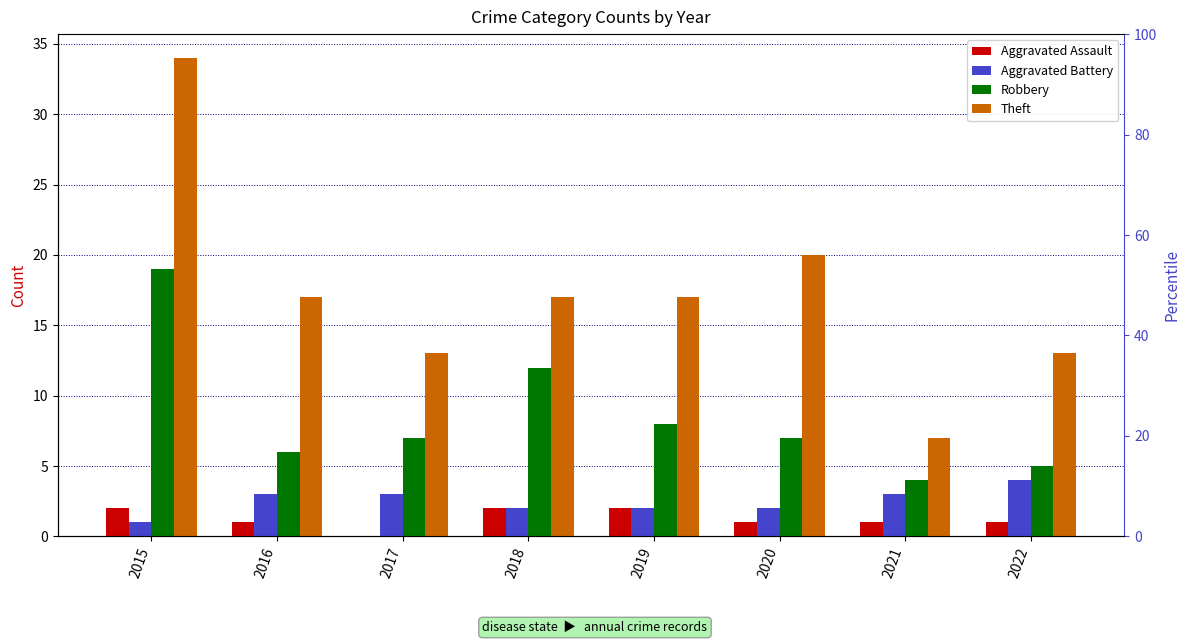

What is the difference between the maximum and minimum values in the Robbery series?

15